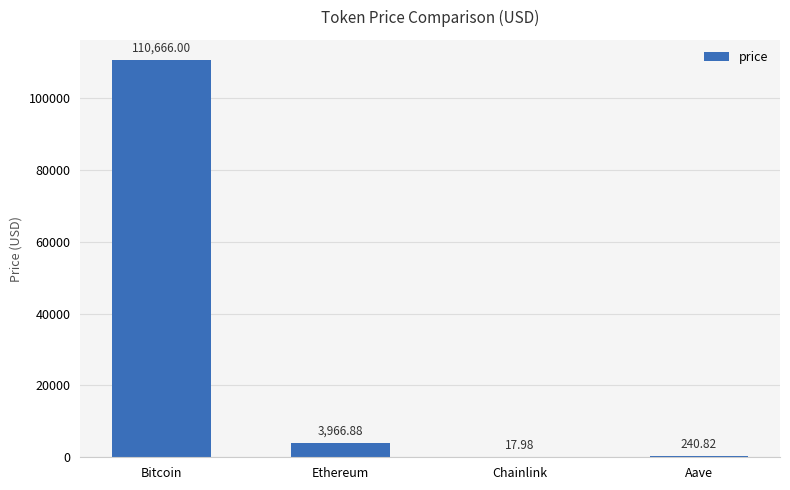

How many series are shown in this chart?

1